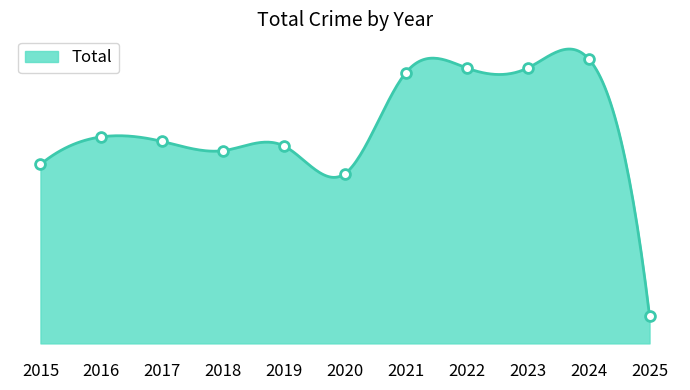

What is the change in value from 2018 to 2025?

-36